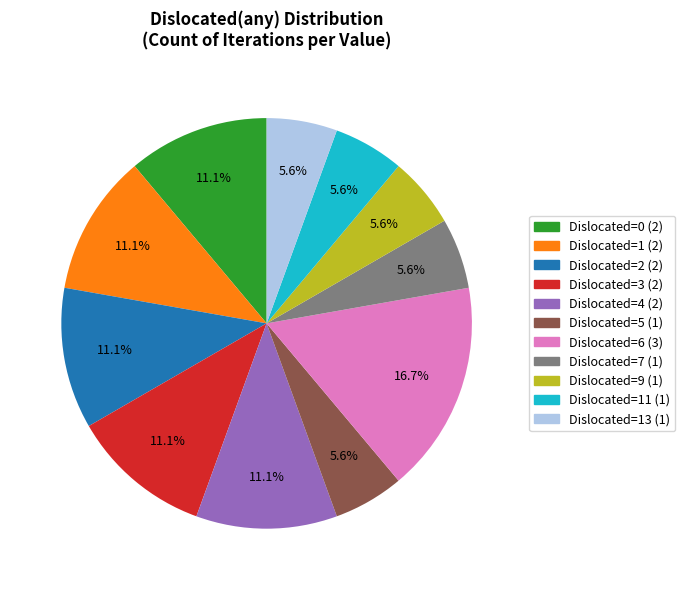

Is there any slice that represents more than half of the pie?

No